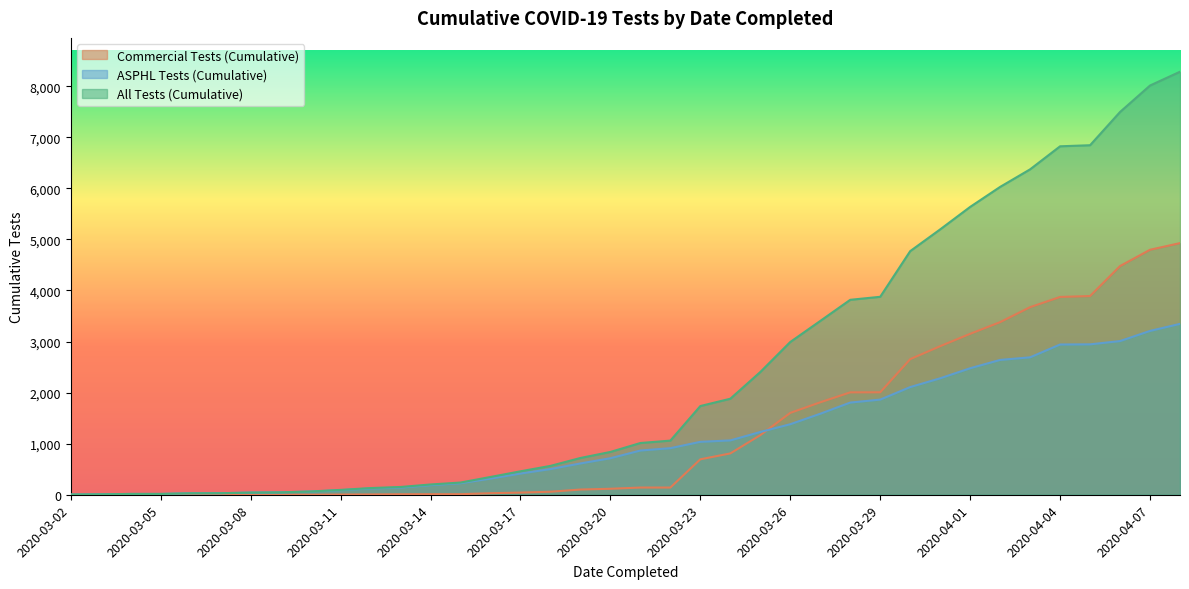

The value of Commercial Tests (Cumulative) at 2020-03-03 is 0. True or false?

True